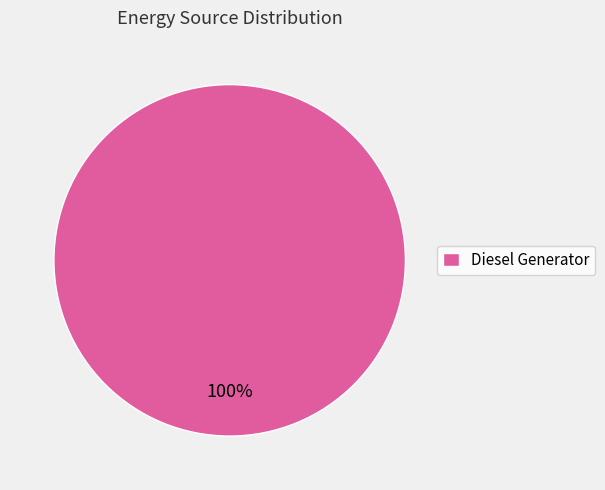

Rank the categories by value from lowest to highest.

Diesel Generator